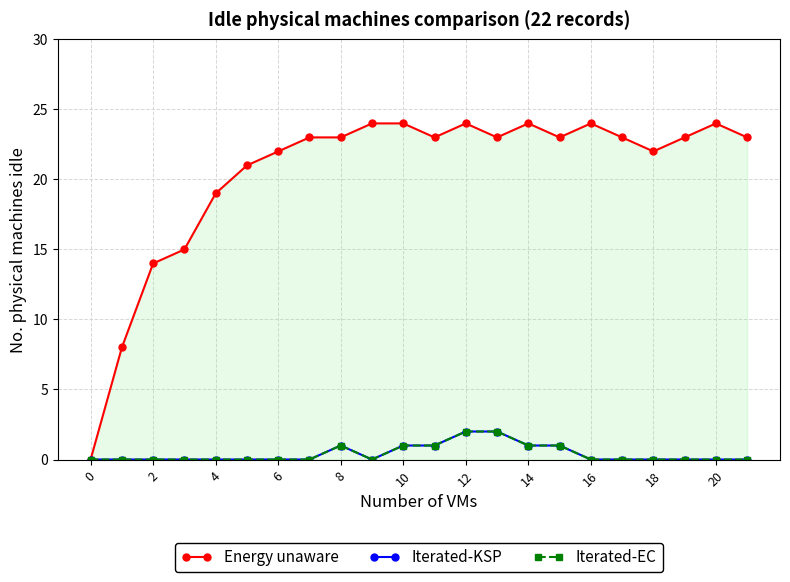

At how many categories does at least one series exceed 9?

20